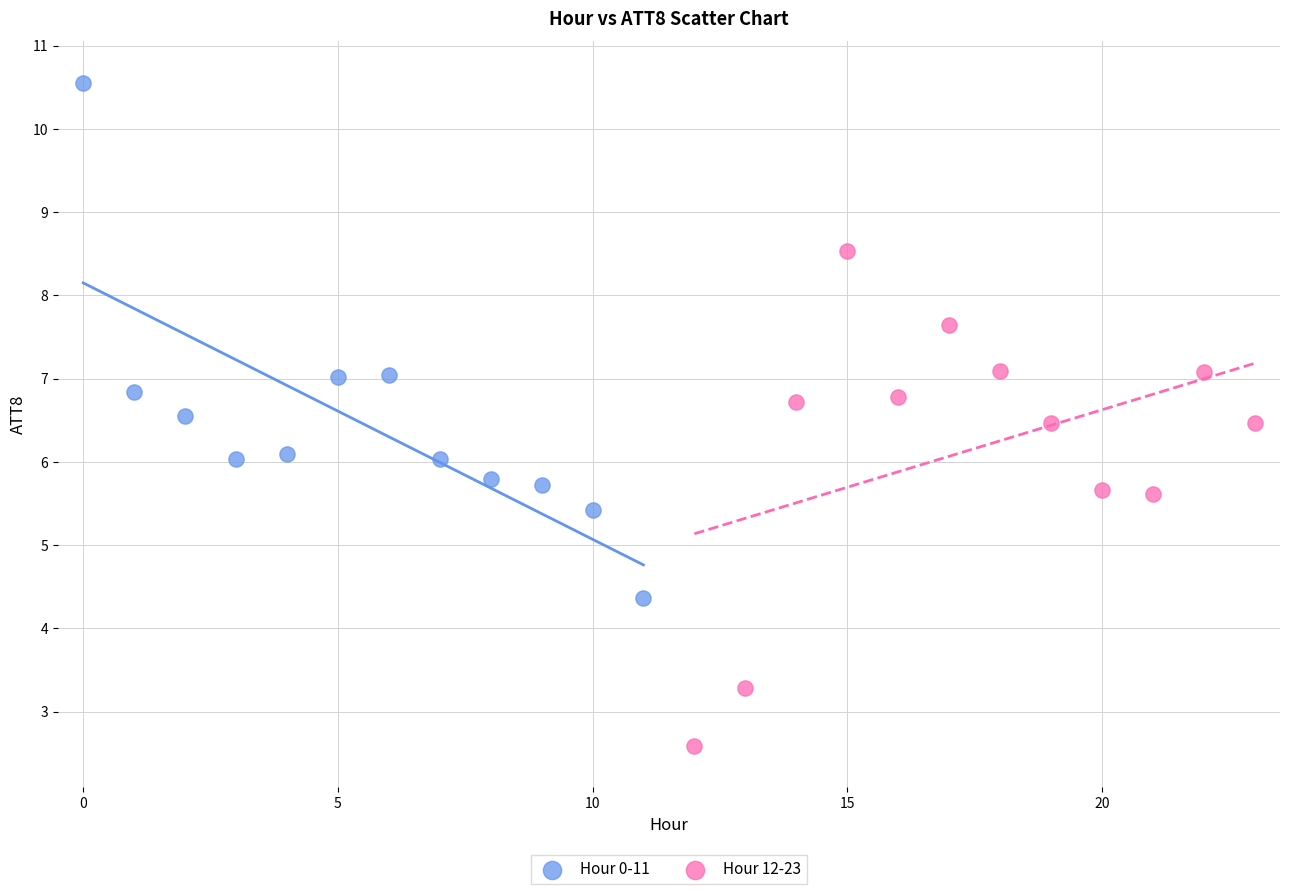

Which series reaches the maximum Y coordinate?

Hour 0-11